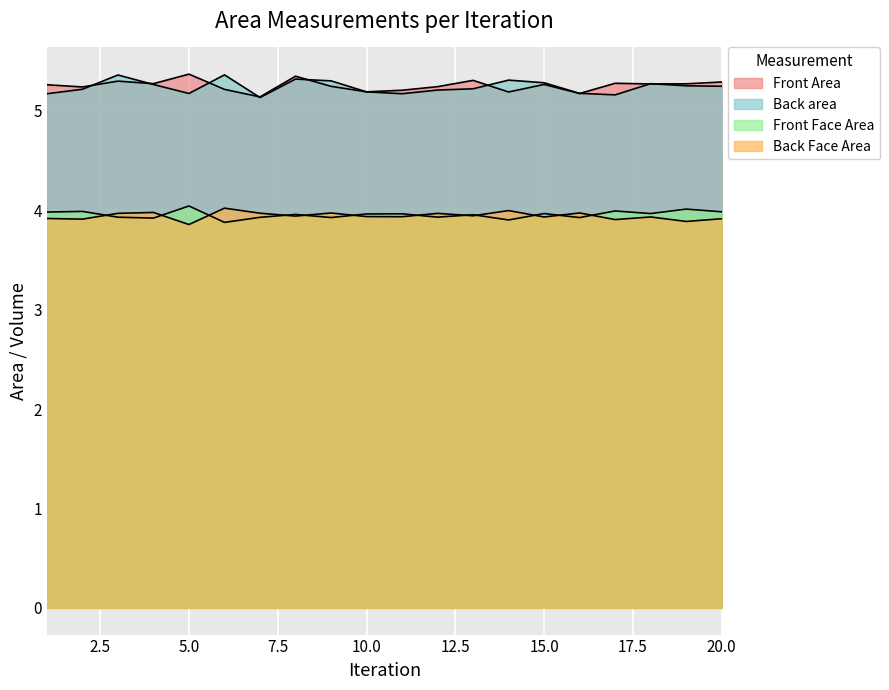

How many categories are shown in the chart?

20